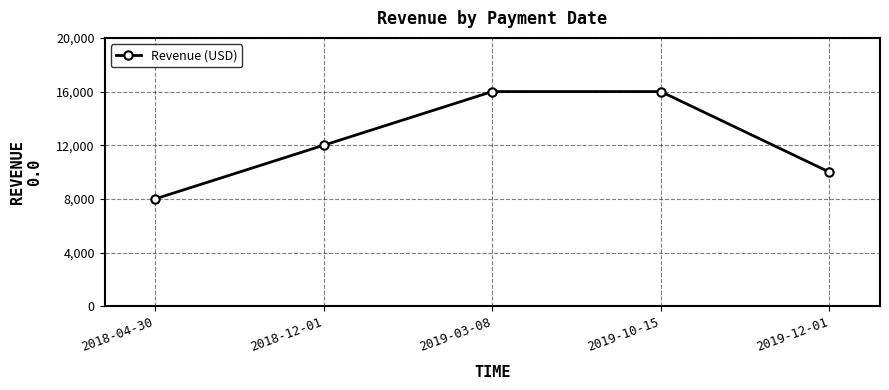

How many values are below 12000?

2